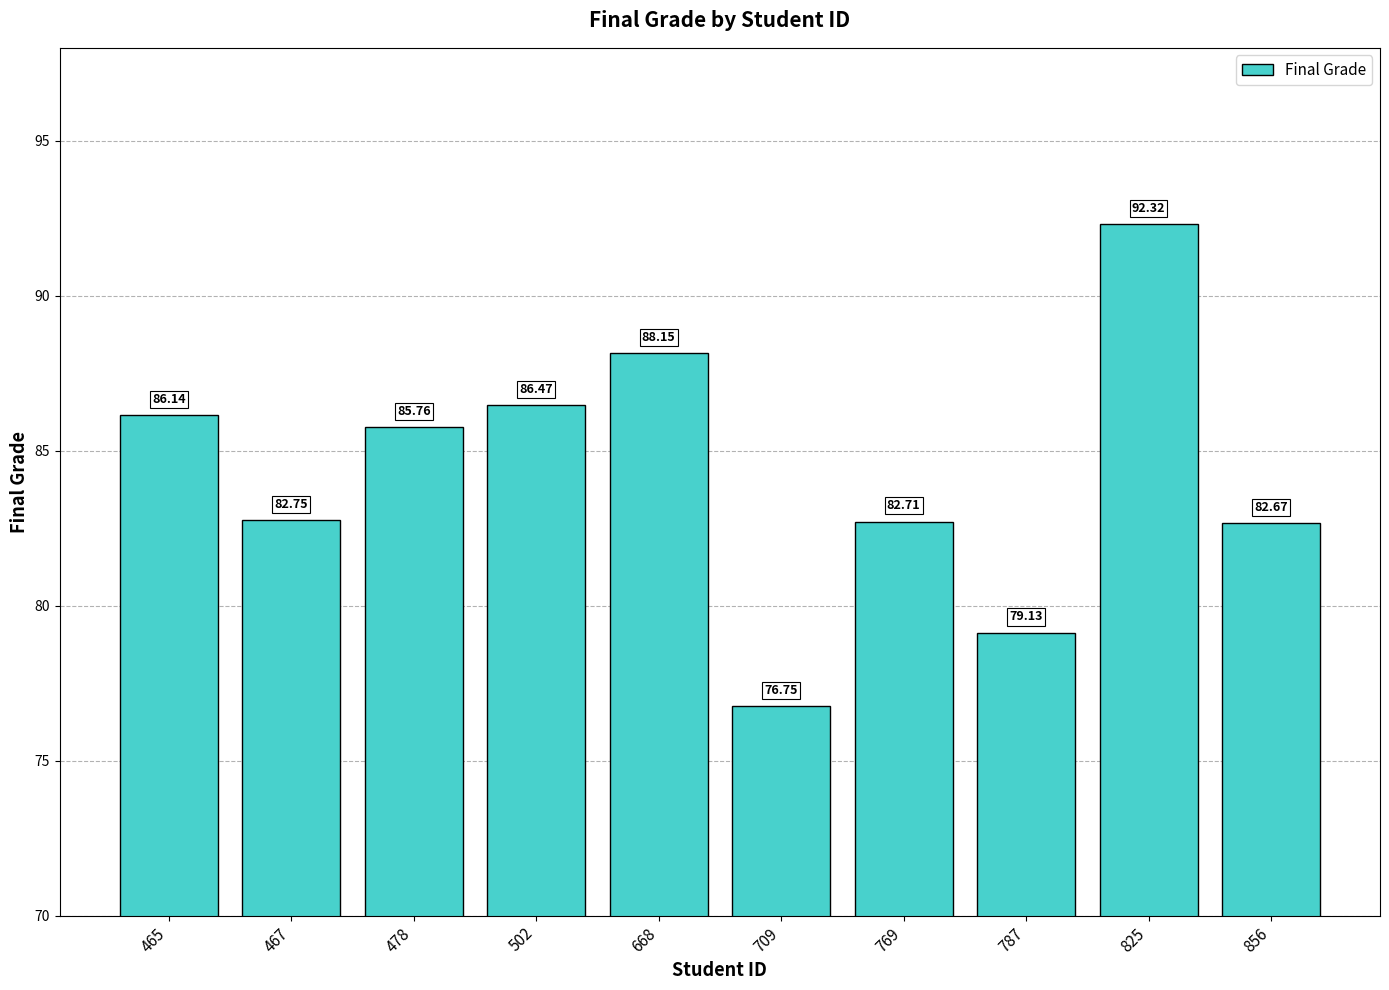

List the labels in order of value, smallest first.

709, 787, 856, 769, 467, 478, 465, 502, 668, 825